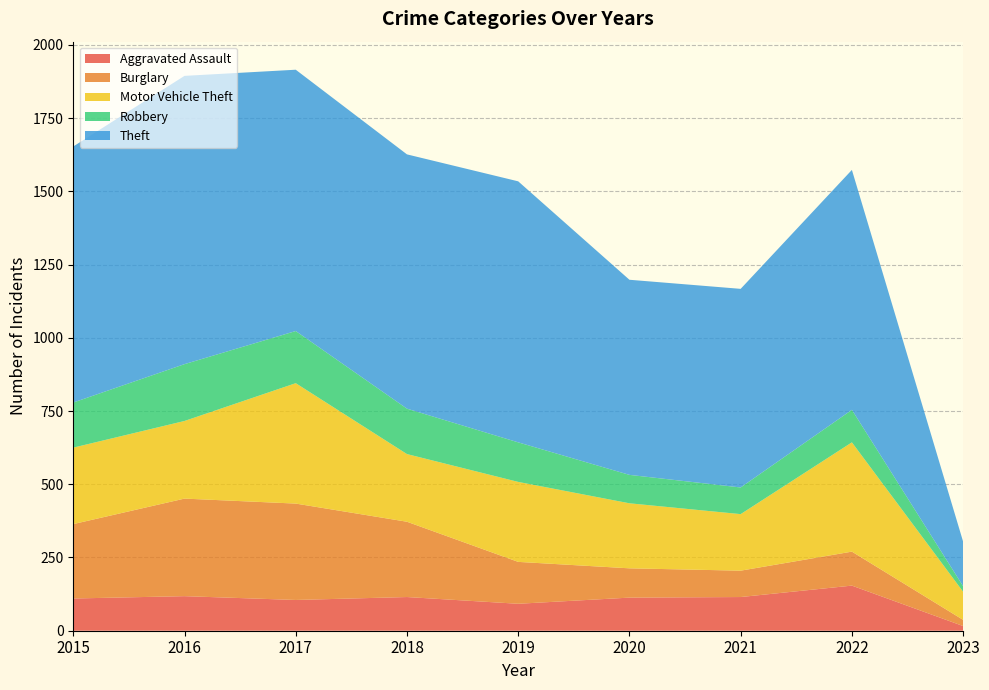

Reading left to right, what are all the values shown in this chart?

Aggravated Assault: 110	118	105	115	92	113	115	154	16
Burglary: 254	333	329	257	143	100	90	116	21
Motor Vehicle Theft: 261	265	411	231	273	222	193	373	96
Robbery: 154	194	178	155	135	97	91	111	19
Theft: 874	984	892	868	891	666	678	819	152